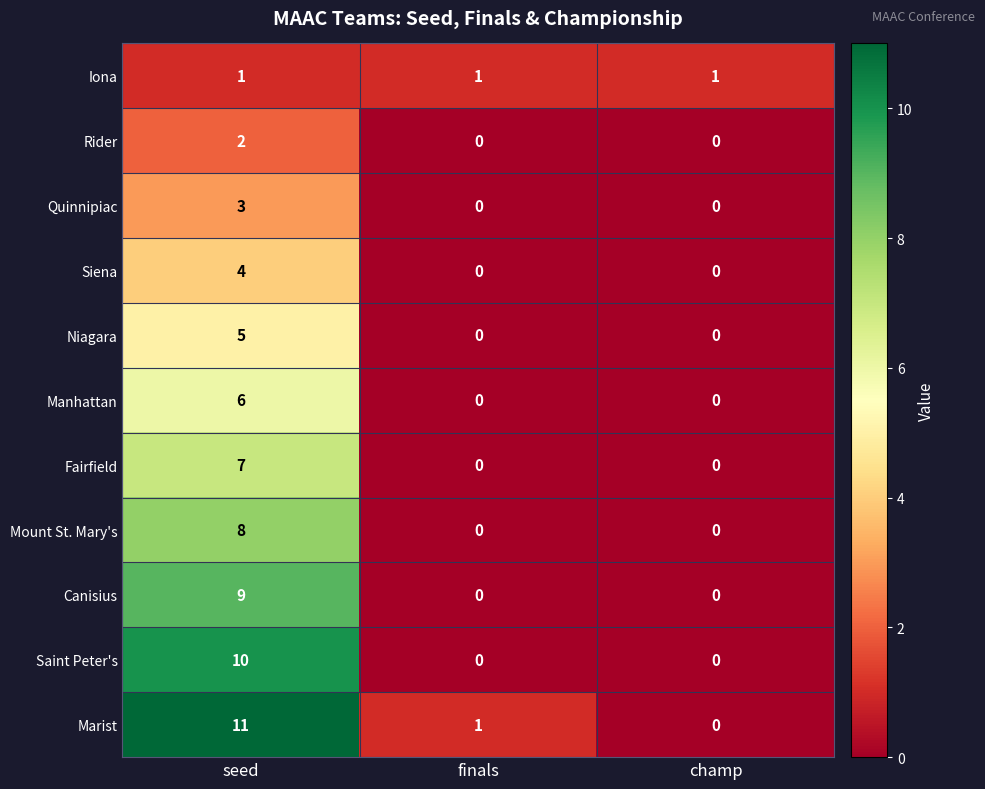

What is the sum of the Siena values at seed and champ?

4